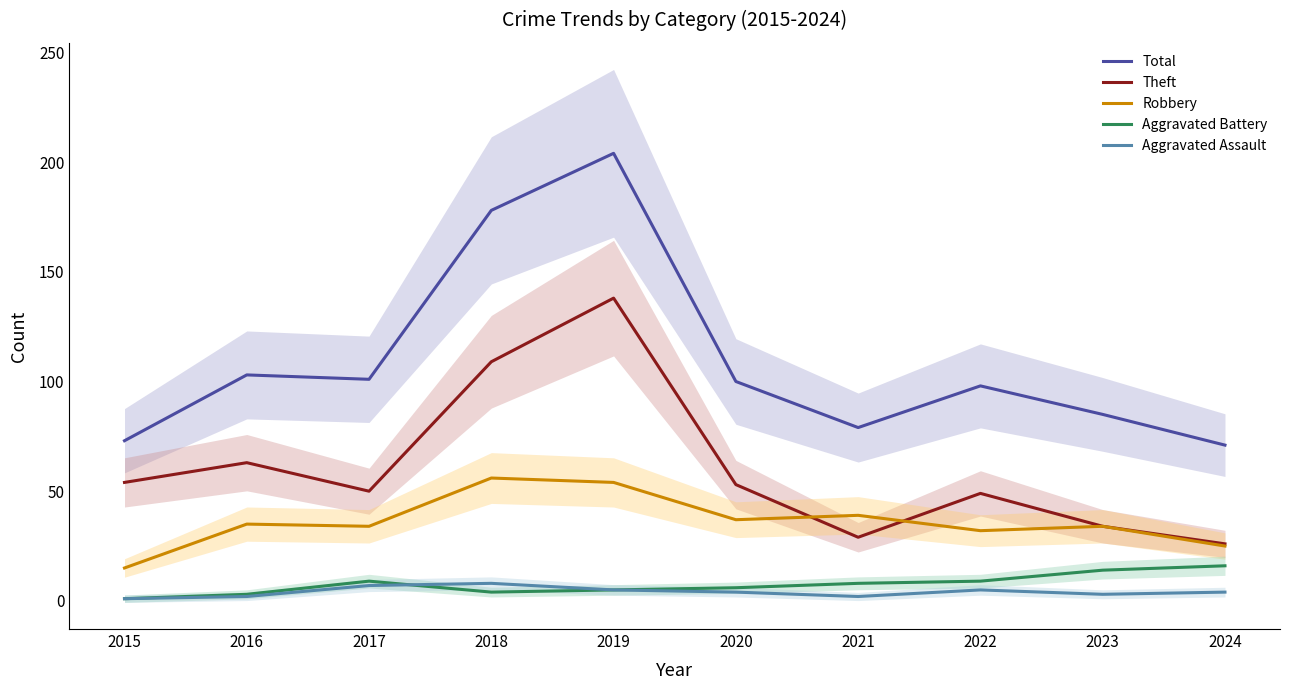

Between 2018 and 2024, which is larger?

2018